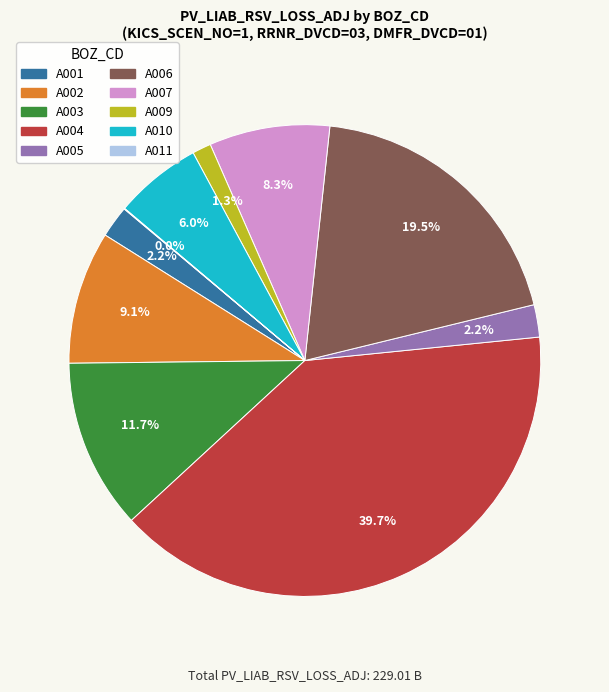

What is the largest slice in the pie chart?

A004